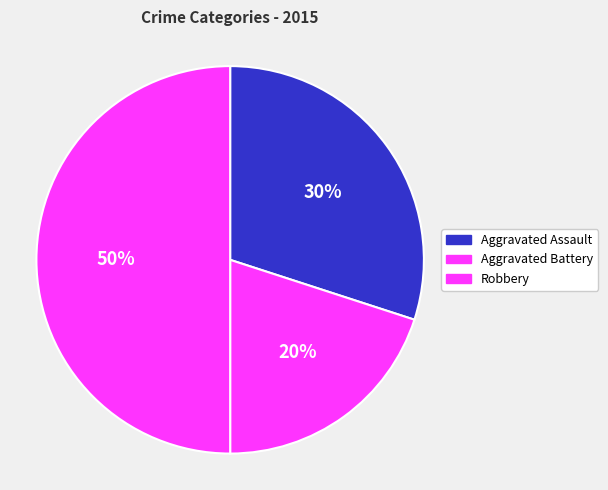

To the nearest percent, what portion does Robbery represent?

50%